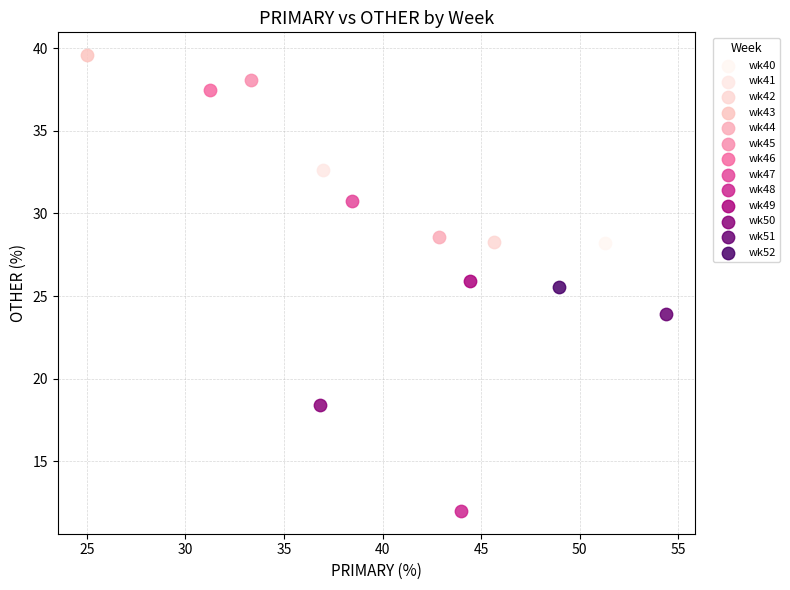

What are all the series names shown in the legend?

wk40, wk41, wk42, wk43, wk44, wk45, wk46, wk47, wk48, wk49, wk50, wk51, wk52